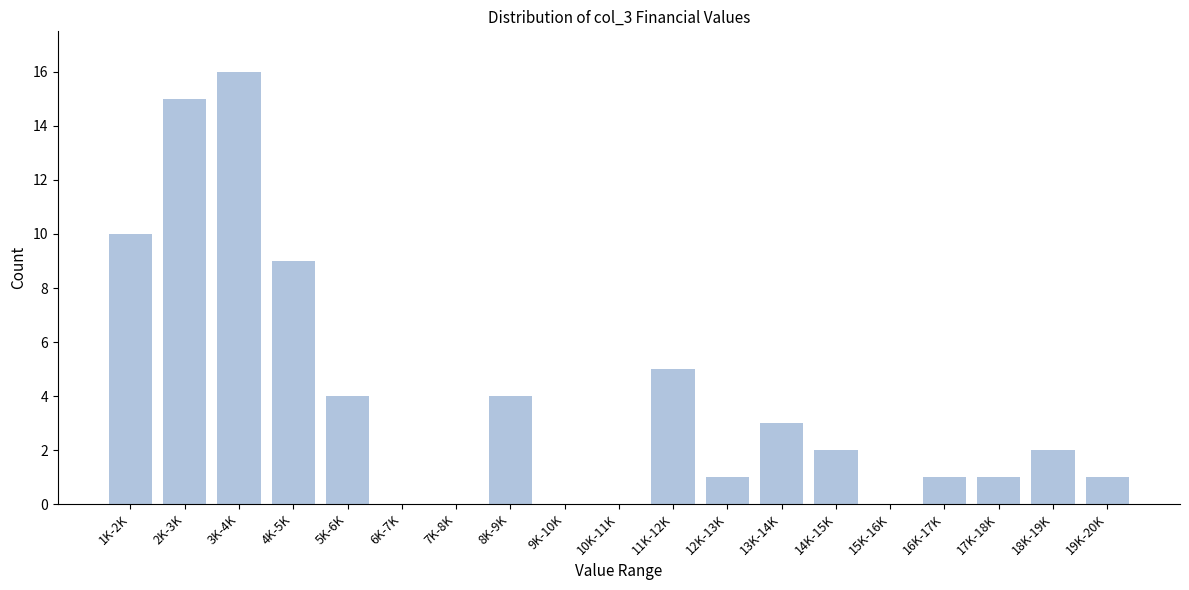

Reading left to right, transcribe all the data shown in this chart.

1K-2K=10	2K-3K=15	3K-4K=16	4K-5K=9	5K-6K=4	6K-7K=0	7K-8K=0	8K-9K=4	9K-10K=0	10K-11K=0	11K-12K=5	12K-13K=1	13K-14K=3	14K-15K=2	15K-16K=0	16K-17K=1	17K-18K=1	18K-19K=2	19K-20K=1